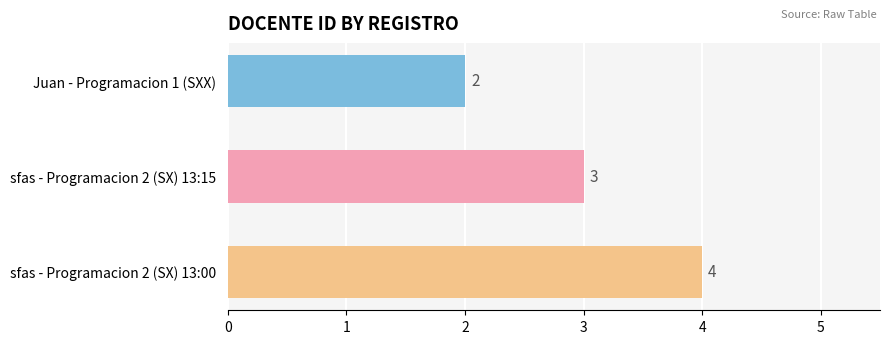

What is the difference between the maximum and minimum values?

2